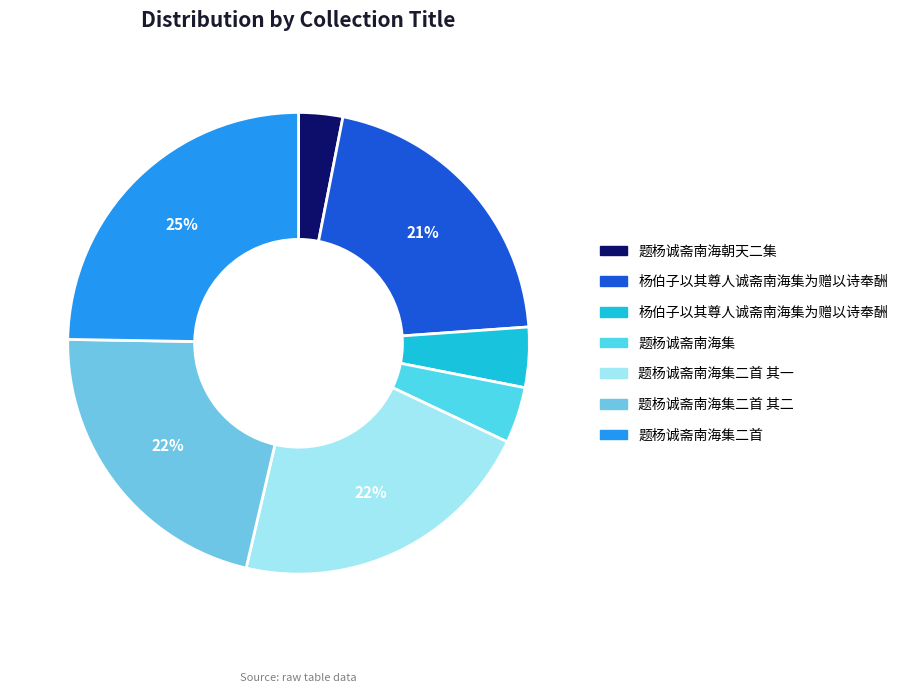

How many segments does this pie chart have?

7